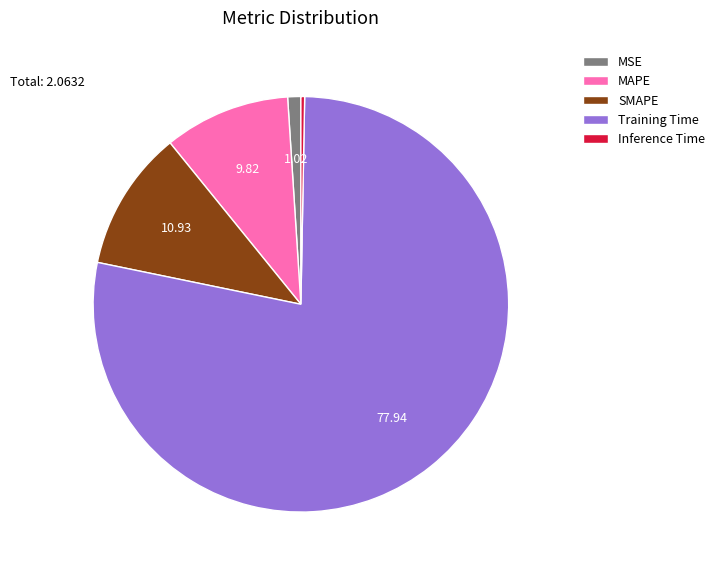

The Training Time slice represents 78% of the pie. True or false?

True